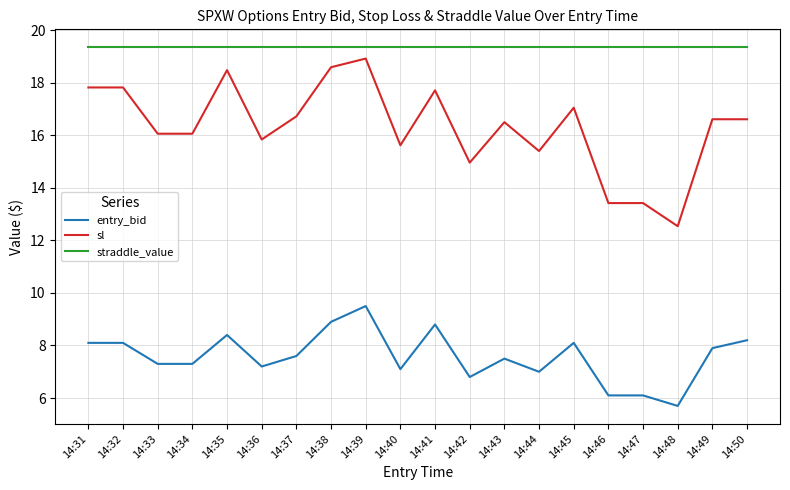

At which category is the sum across all series the highest?

14:39